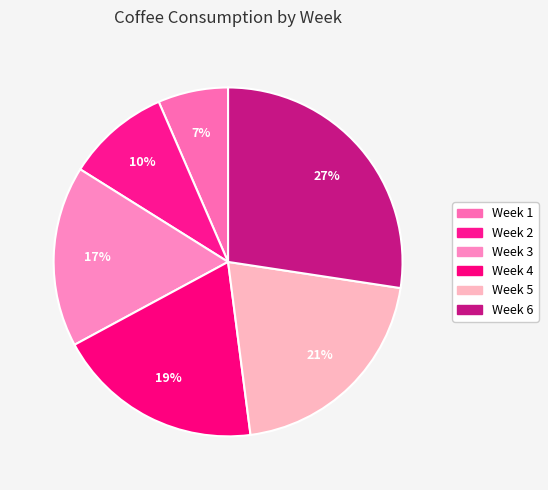

Count the number of slices in the pie.

6